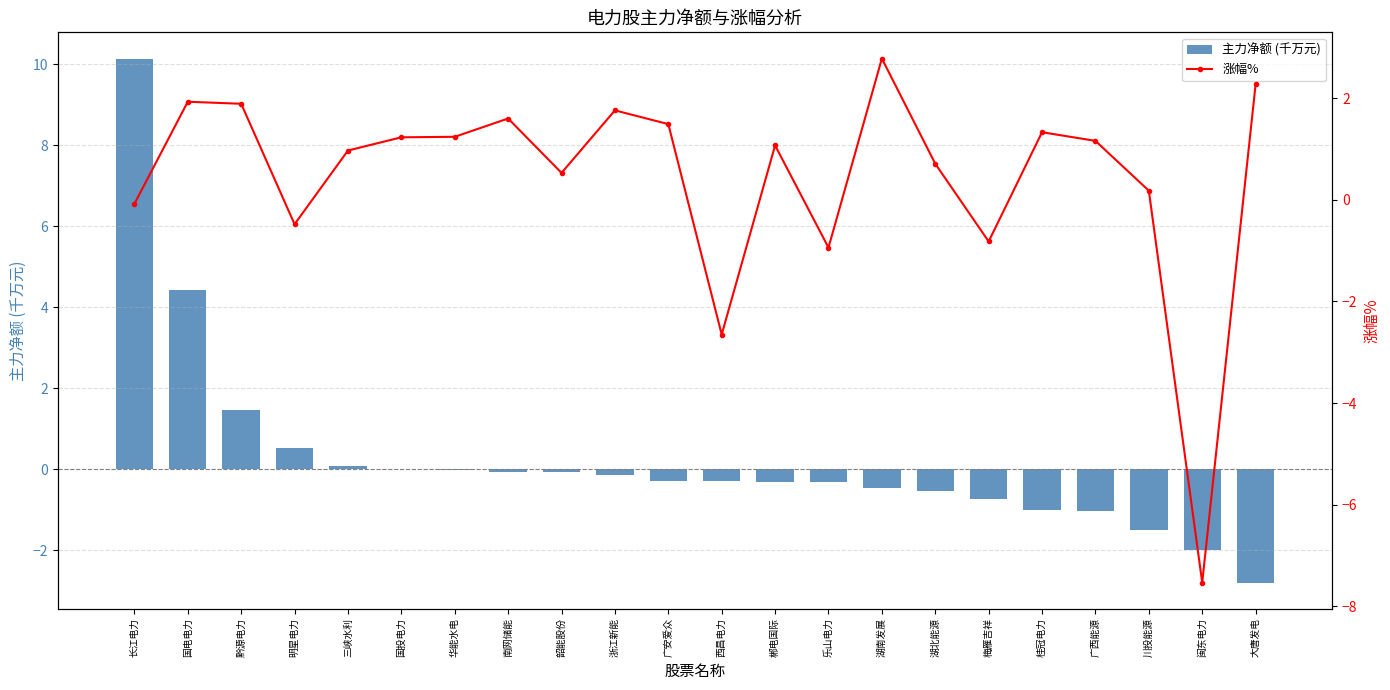

How many series are shown in this chart?

2